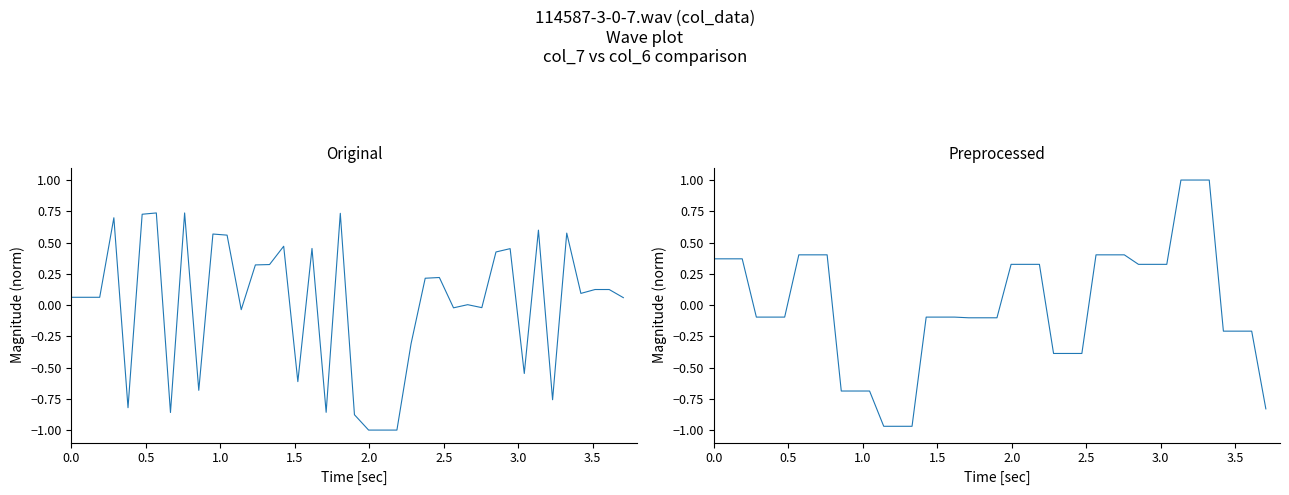

Which series has the largest total across all categories?

col_7 (norm)